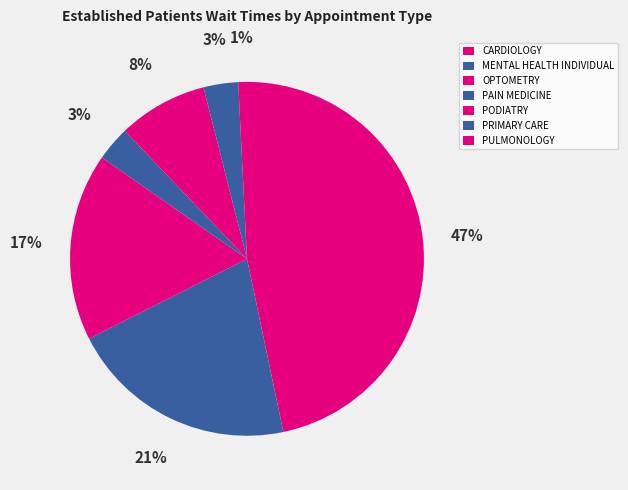

What is the total percentage of PODIATRY and CARDIOLOGY?

54.9%